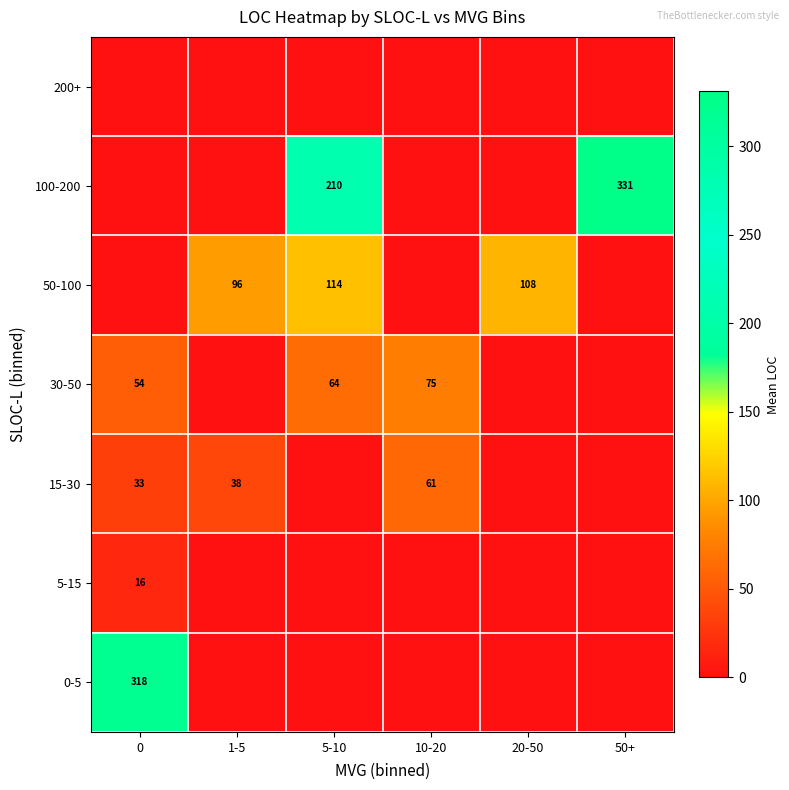

Count the number of data series in this chart.

7